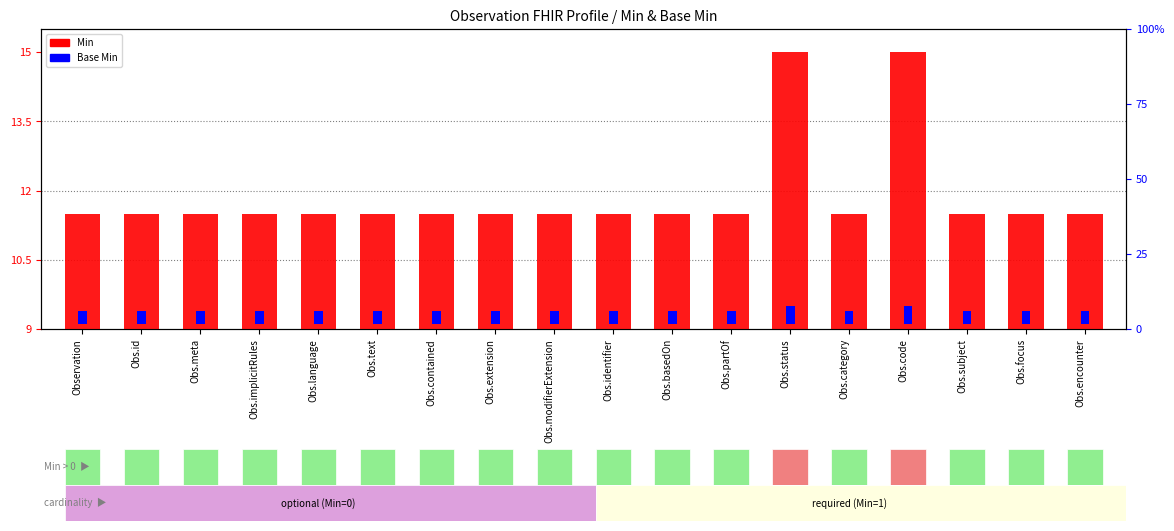

At which label is Min closest to 4?

Observation